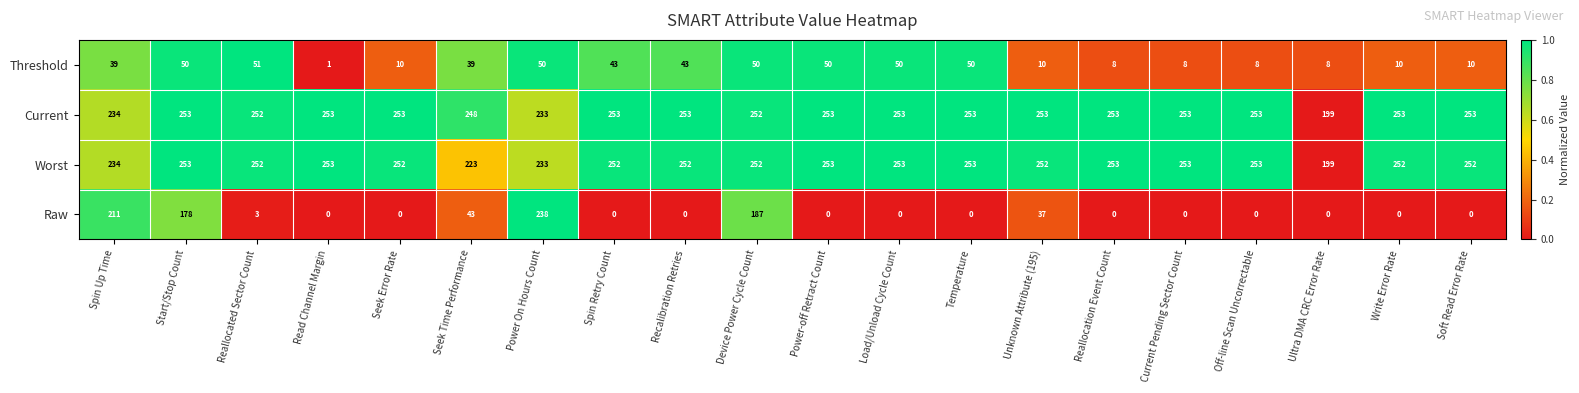

At which label does Worst first exceed 252?

Start/Stop Count